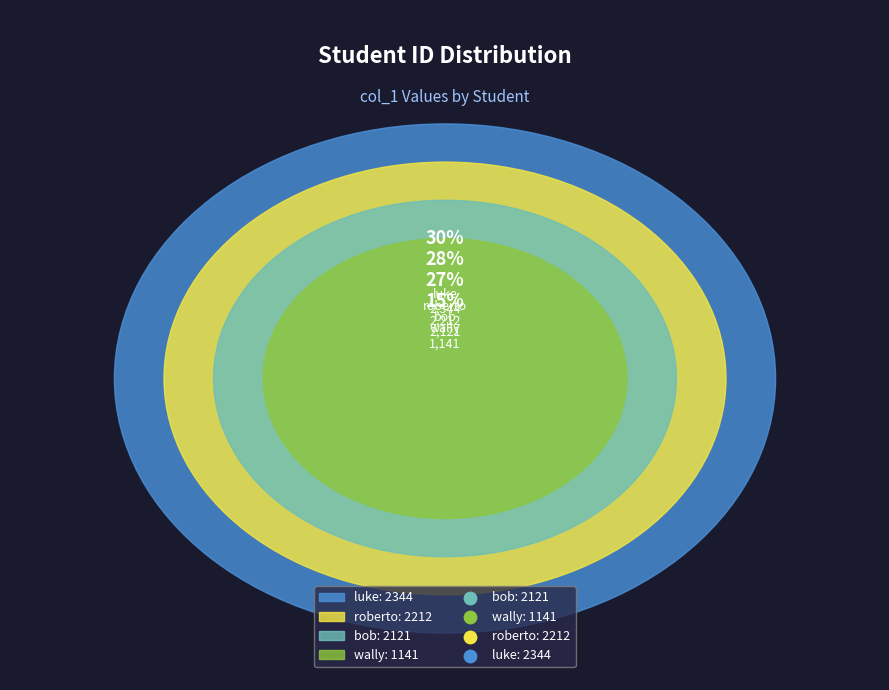

Which category has the smallest portion of the pie?

wally (1141)